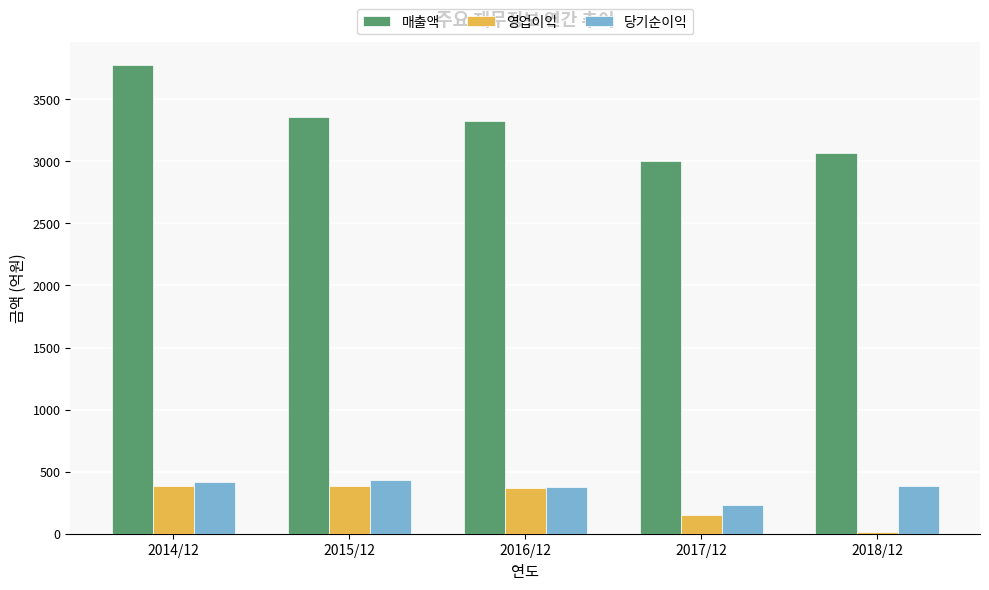

What position from the left is 2016/12?

3